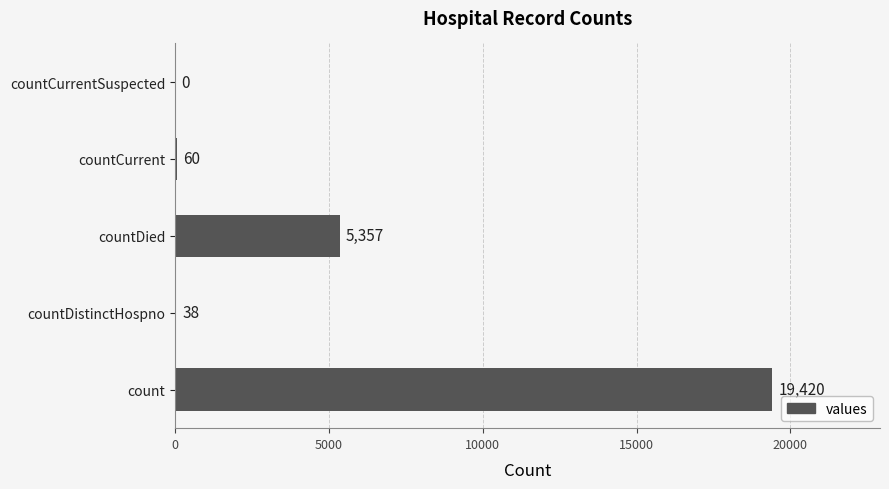

What is the sum of all values?

24875